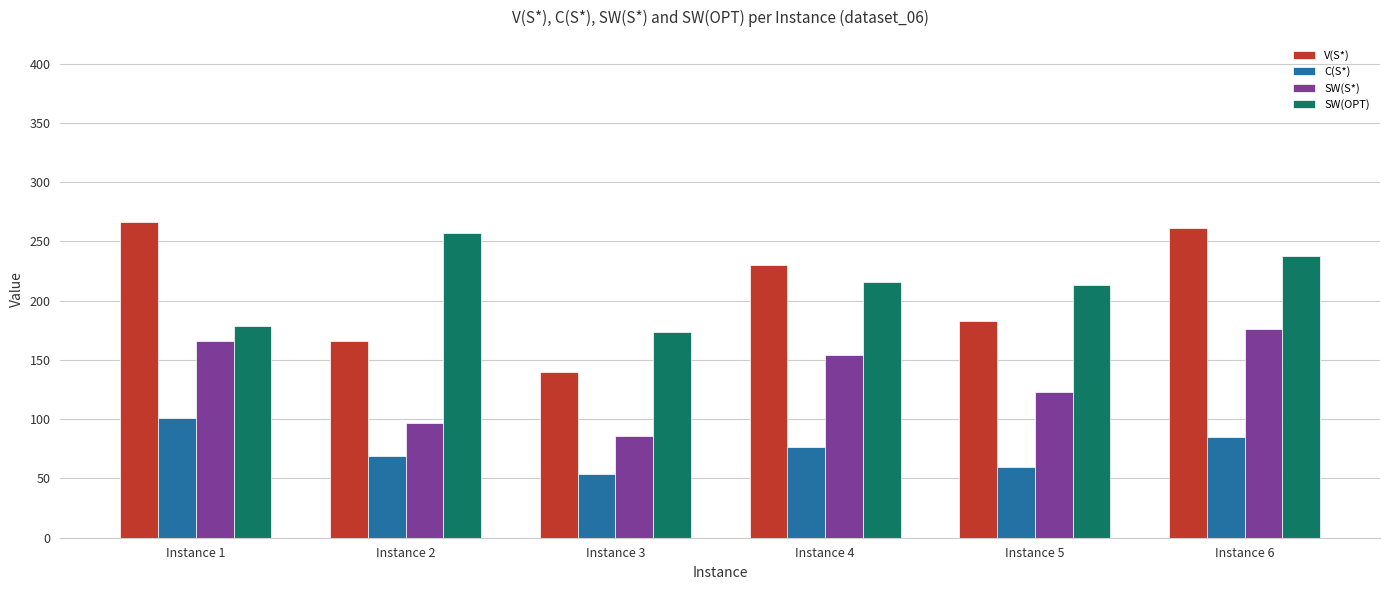

Rank the series at Instance 6 from lowest to highest value.

C(S*), SW(S*), SW(OPT), V(S*)